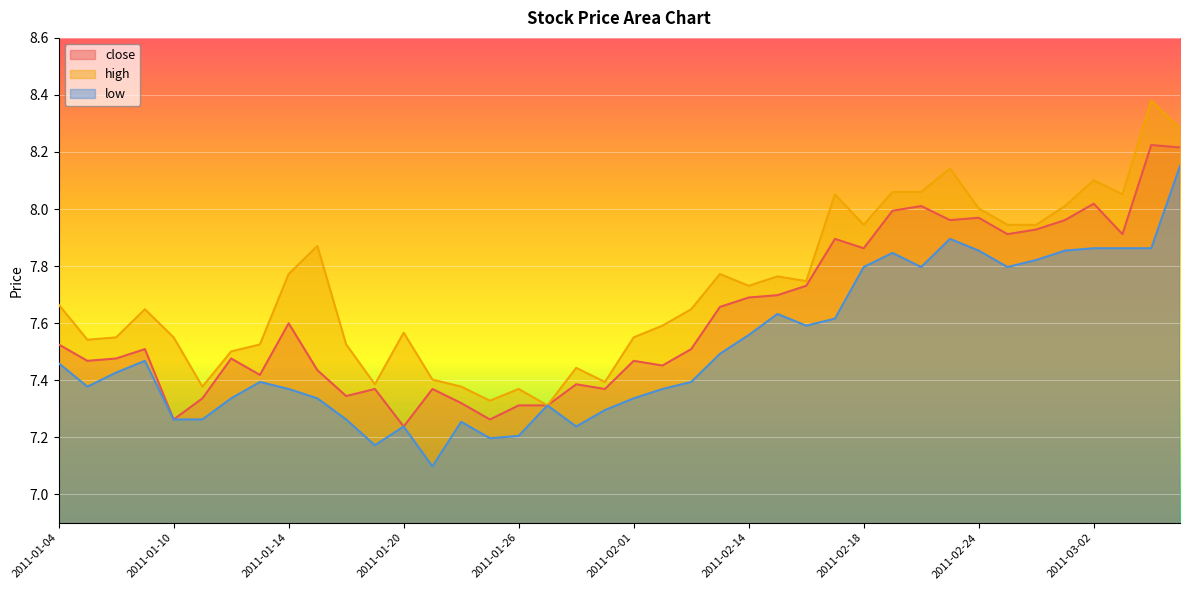

True or false: low and high intersect in this chart.

False